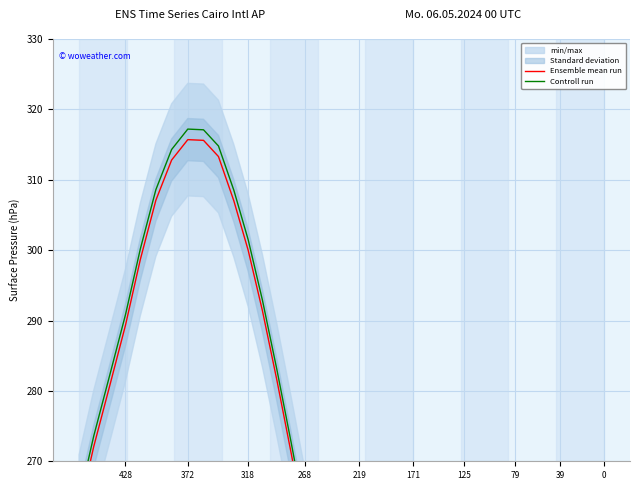

Rank the series at 125 from highest to lowest value.

Controll run, Ensemble mean run